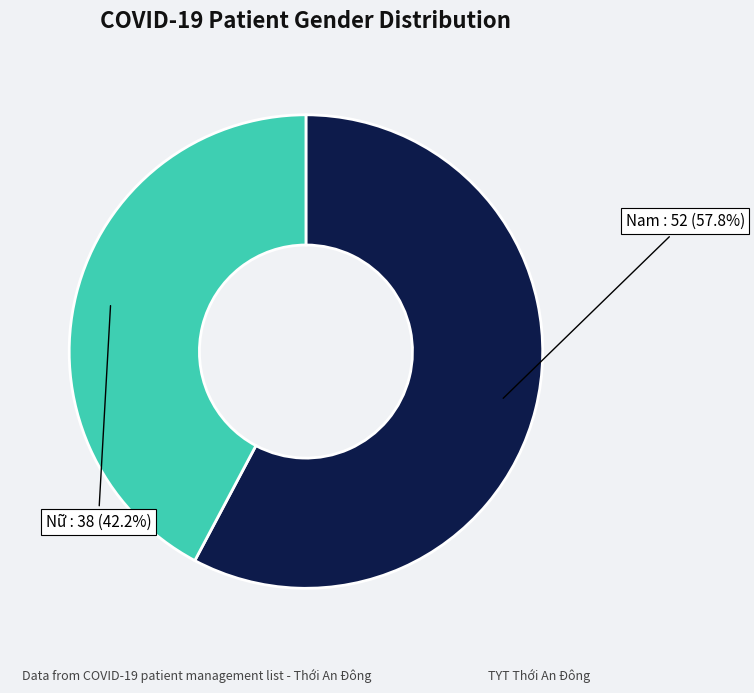

Approximately how many times larger is the value at Nam compared to Nữ?

1.4